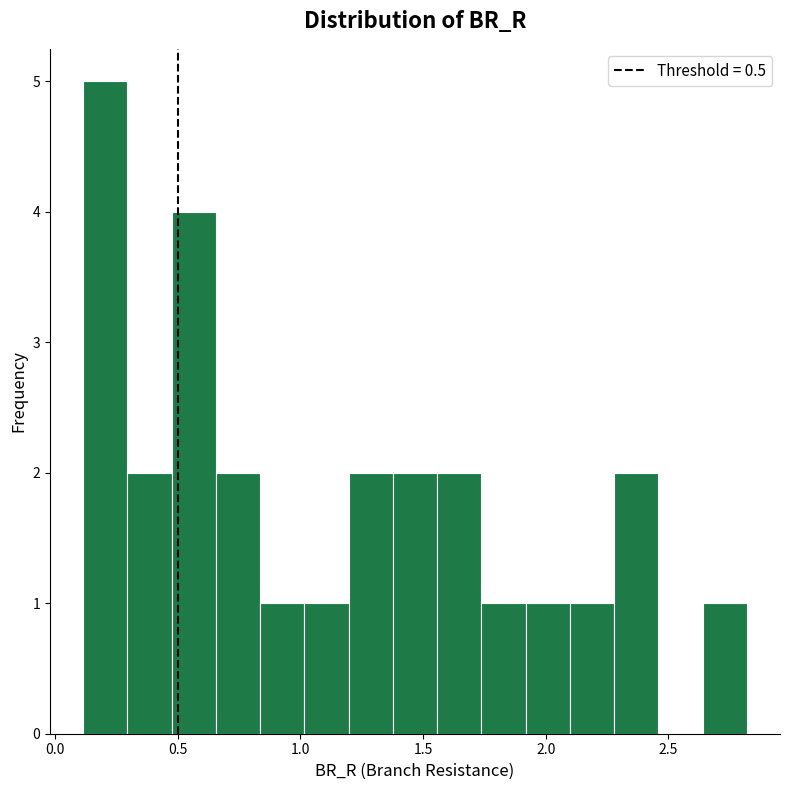

Read against the x-axis, roughly where is the centre of the tallest bar?

0.20